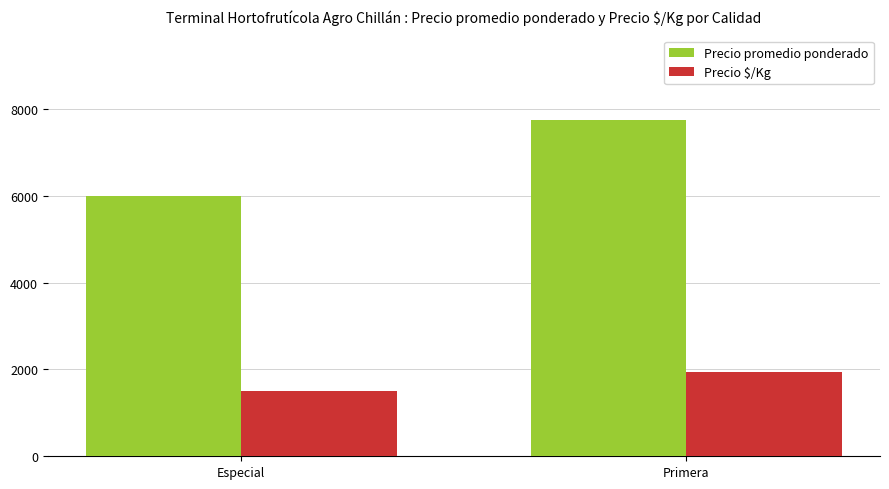

The value of Precio $/Kg at Primera is 1938. True or false?

True